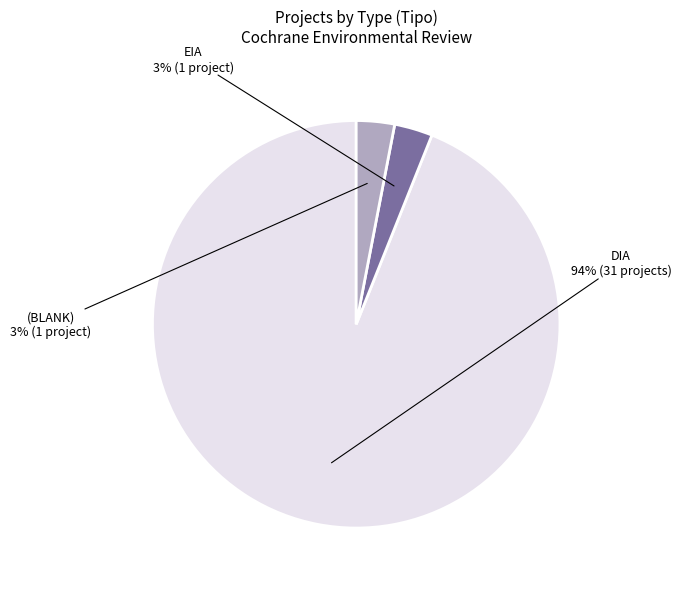

To the nearest percent, what is the difference between the largest and smallest slice percentages?

91%